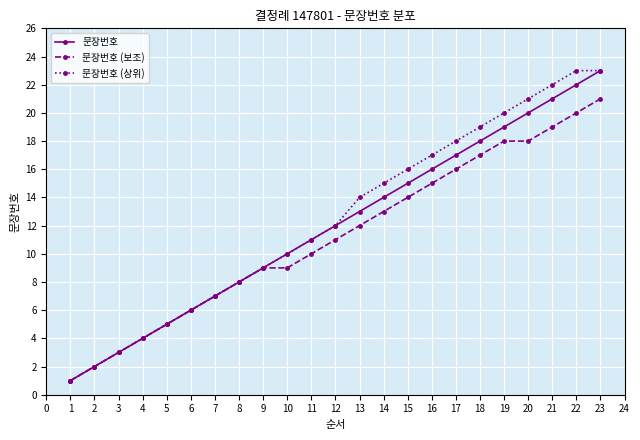

Is the value of 문장번호 (상위) at 6 greater than the value of 문장번호 at 19?

No